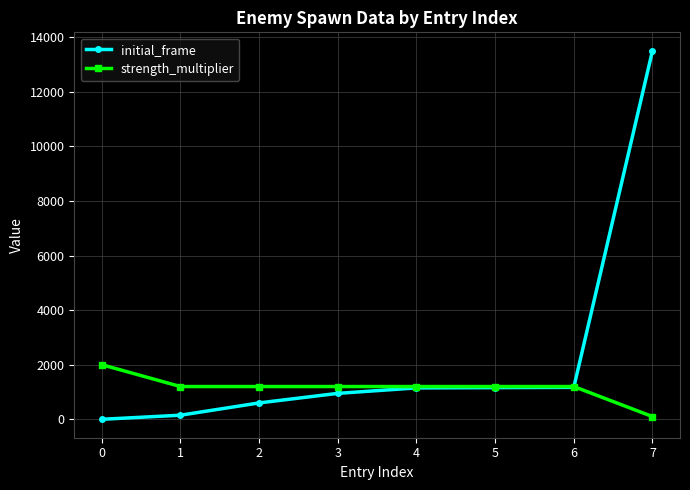

What is the difference between the maximum and minimum values in the initial_frame series?

13500